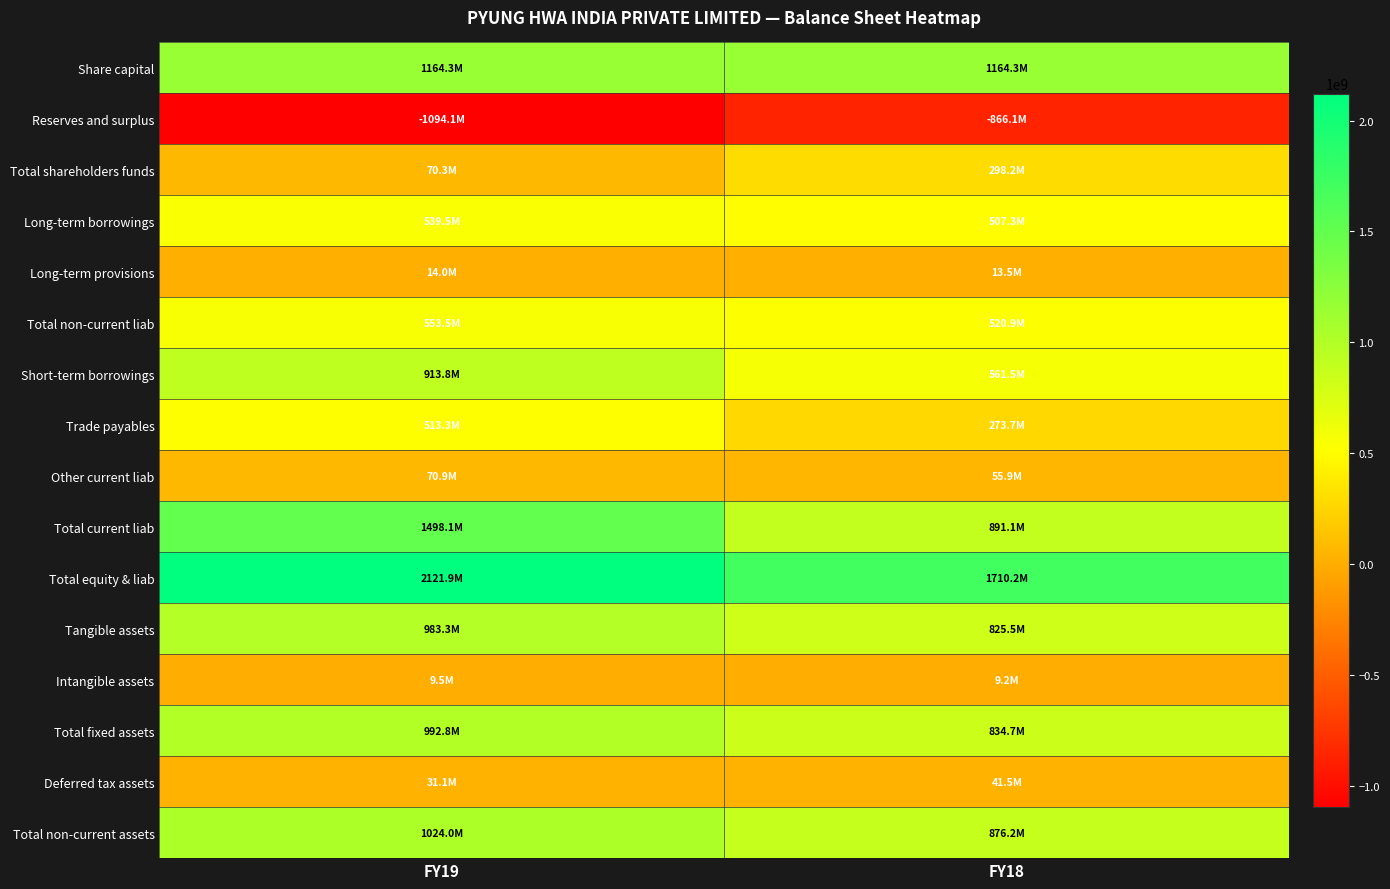

What is the total value across all series at FY18?

7717672513